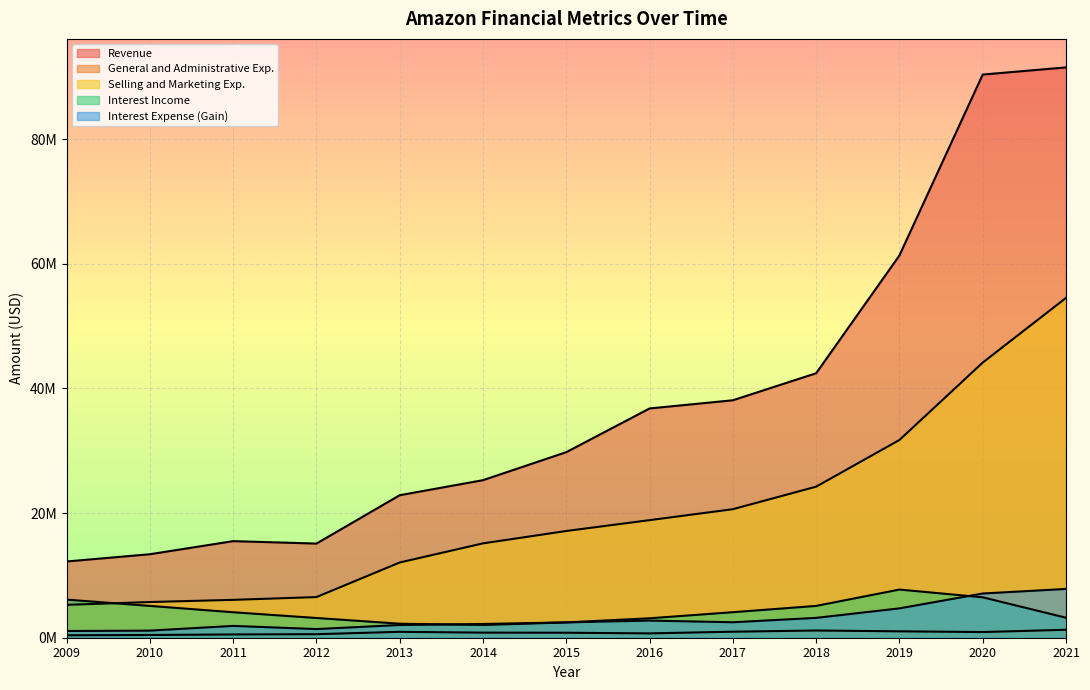

True or false: General and Administrative Exp. and Interest Expense (Gain) cross at least once.

False